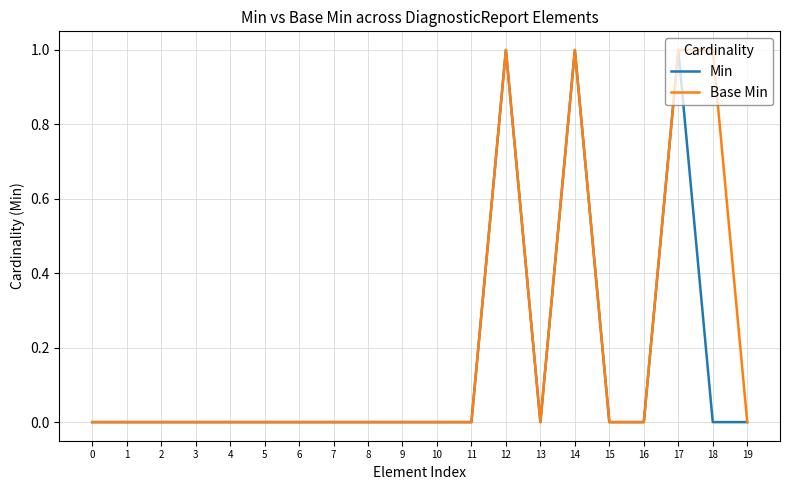

Rank the series by their average value, from lowest to highest.

Min, Base Min